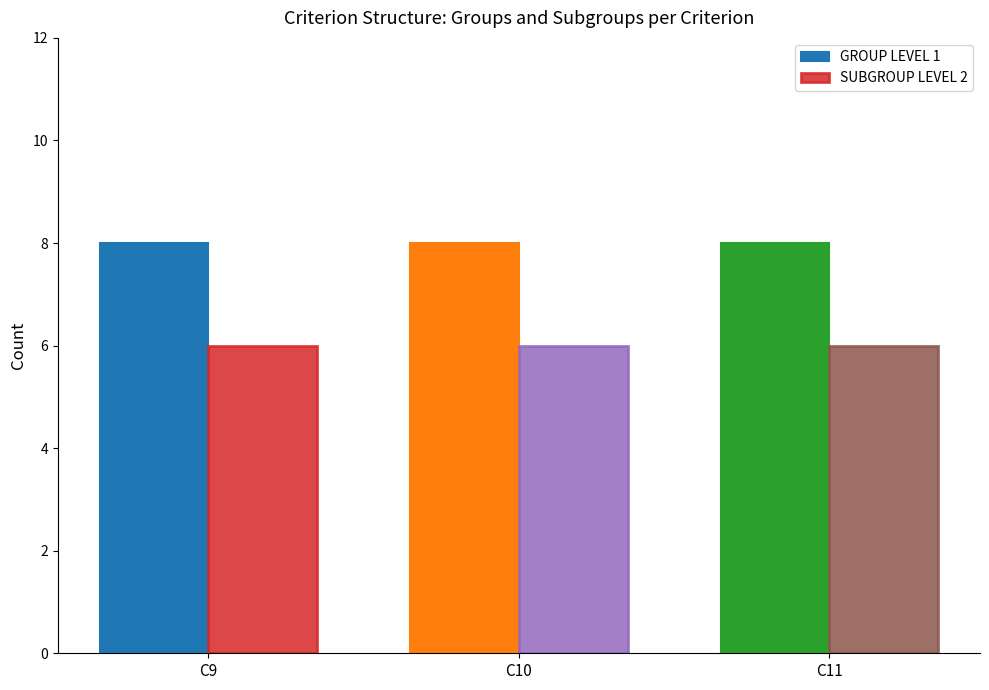

The GROUP LEVEL 1 series shows 8 at C11. True or false?

True